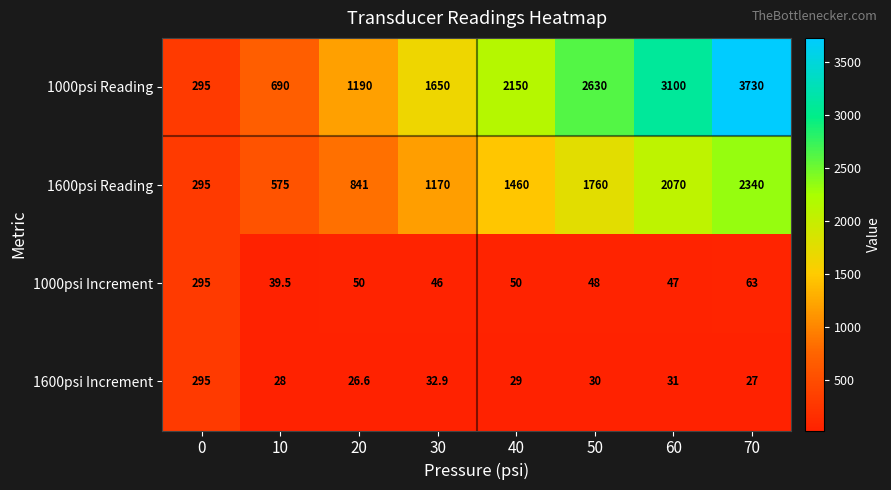

What is the sum of the 1600psi Increment values at 70 and 50?

57.0